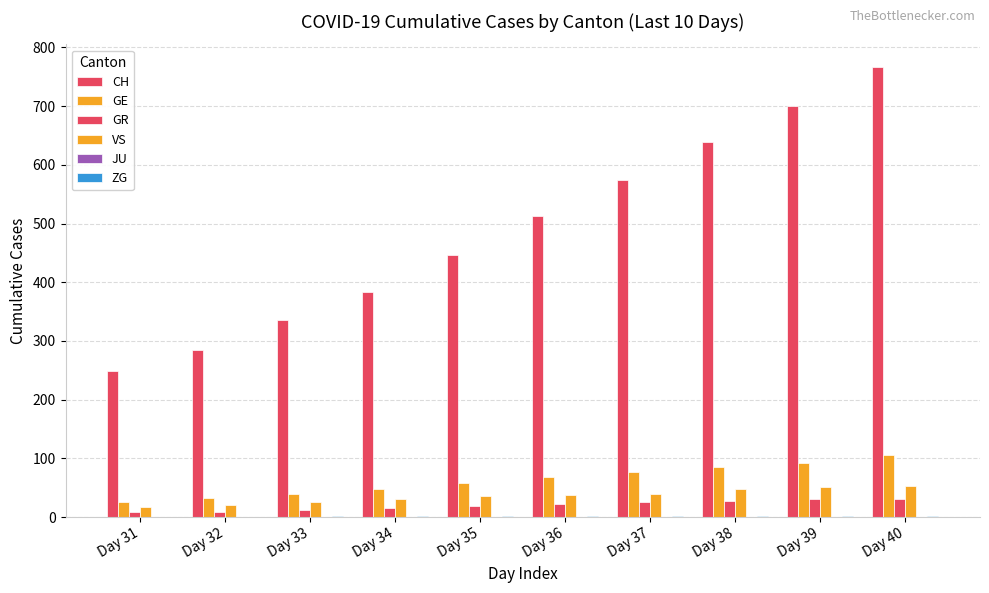

How many series are shown in this chart?

5